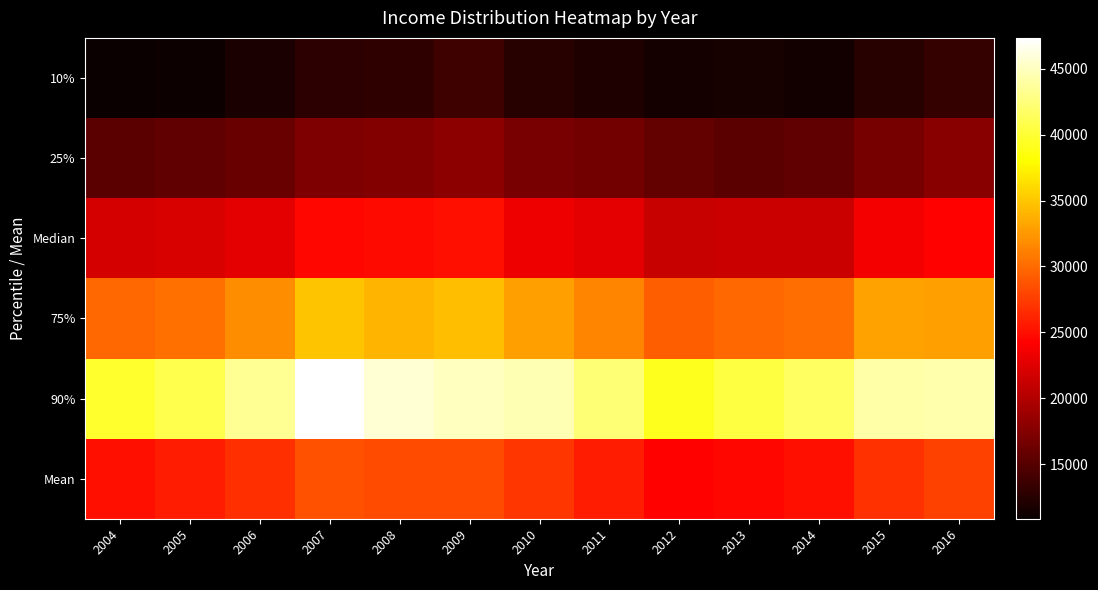

What is the smallest value displayed?

10872.3